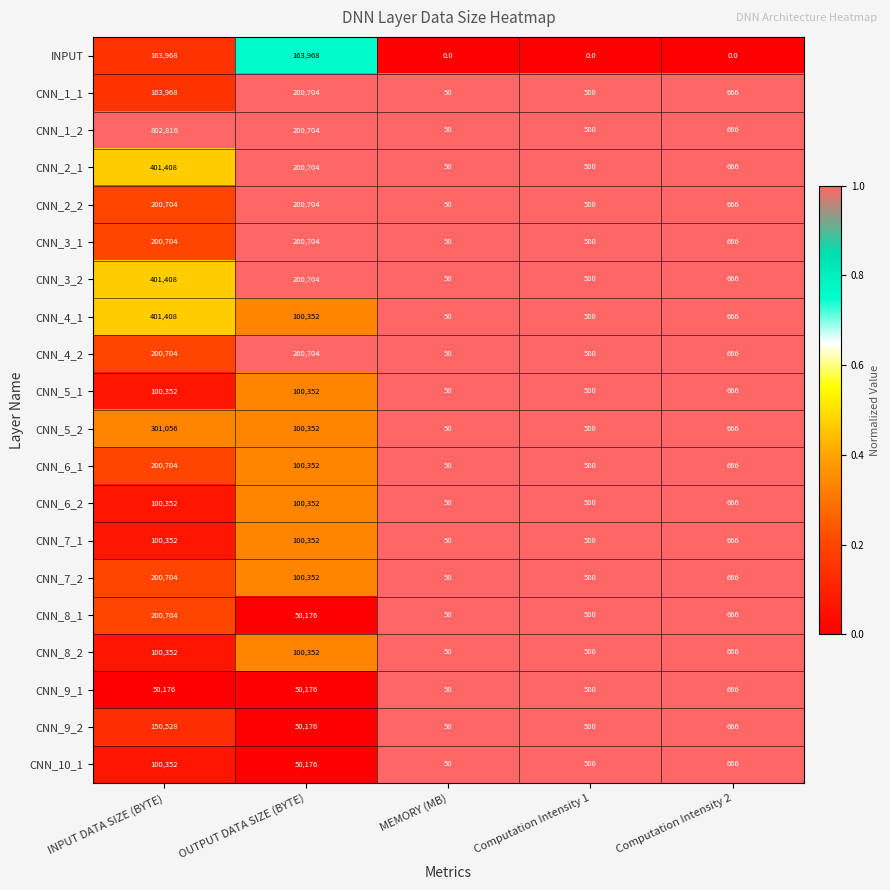

Which series has the largest range (max minus min)?

CNN_1_2